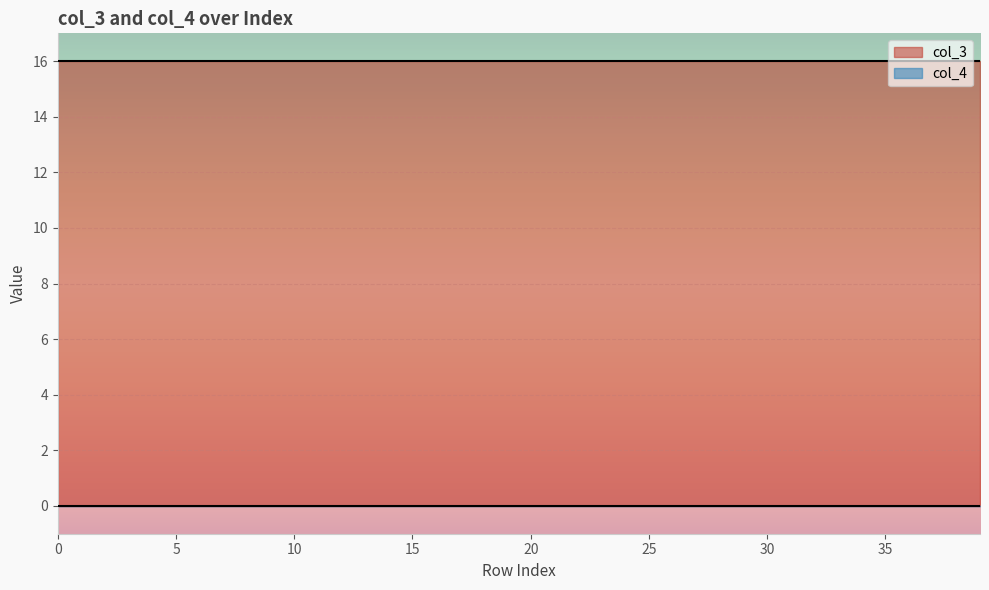

Which series has the largest total across all categories?

col_3